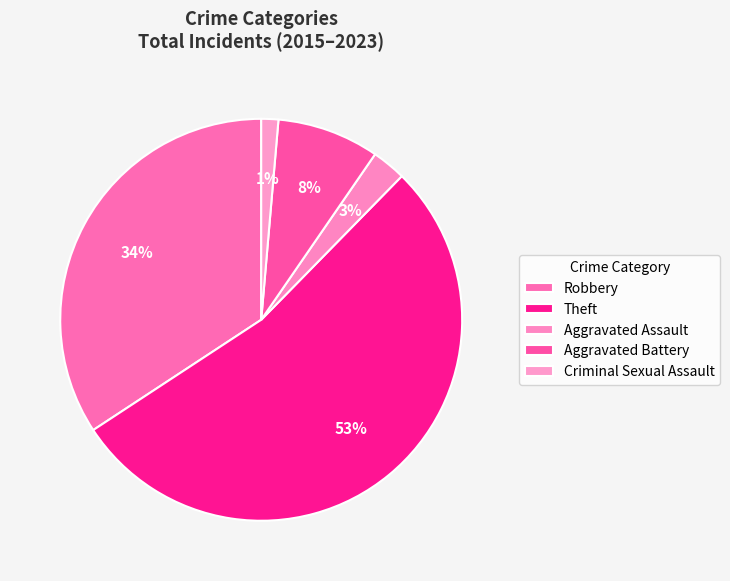

What is the majority slice?

Theft